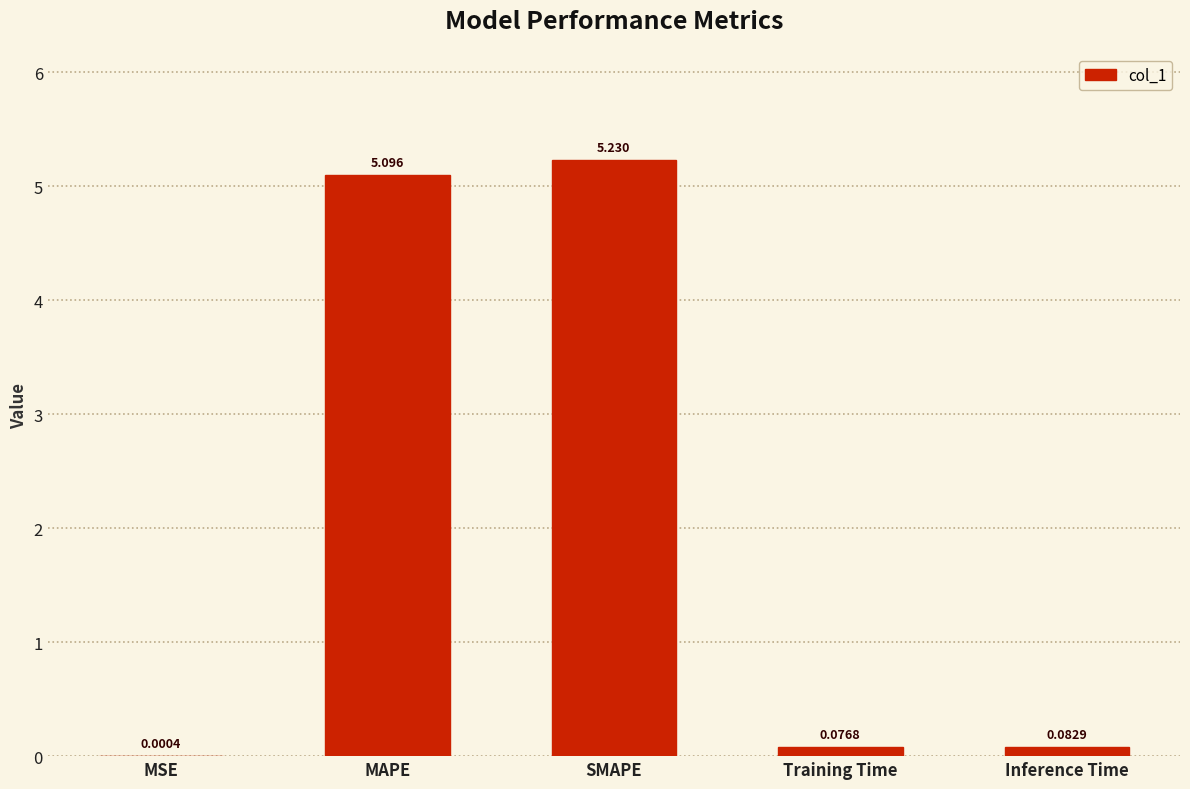

Which has a higher value, MSE or Inference Time?

Inference Time